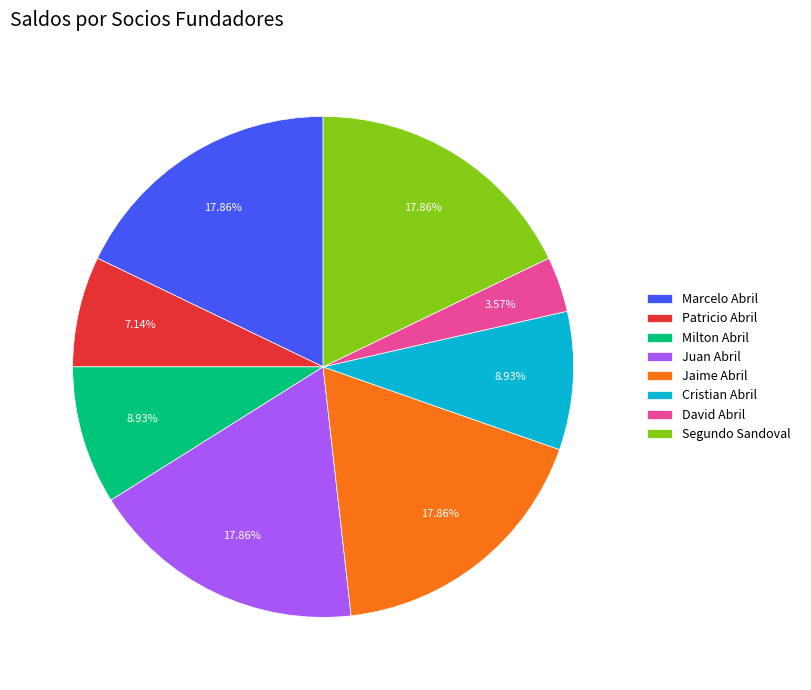

What percentage is the Cristian Abril slice, to the nearest percent?

9%